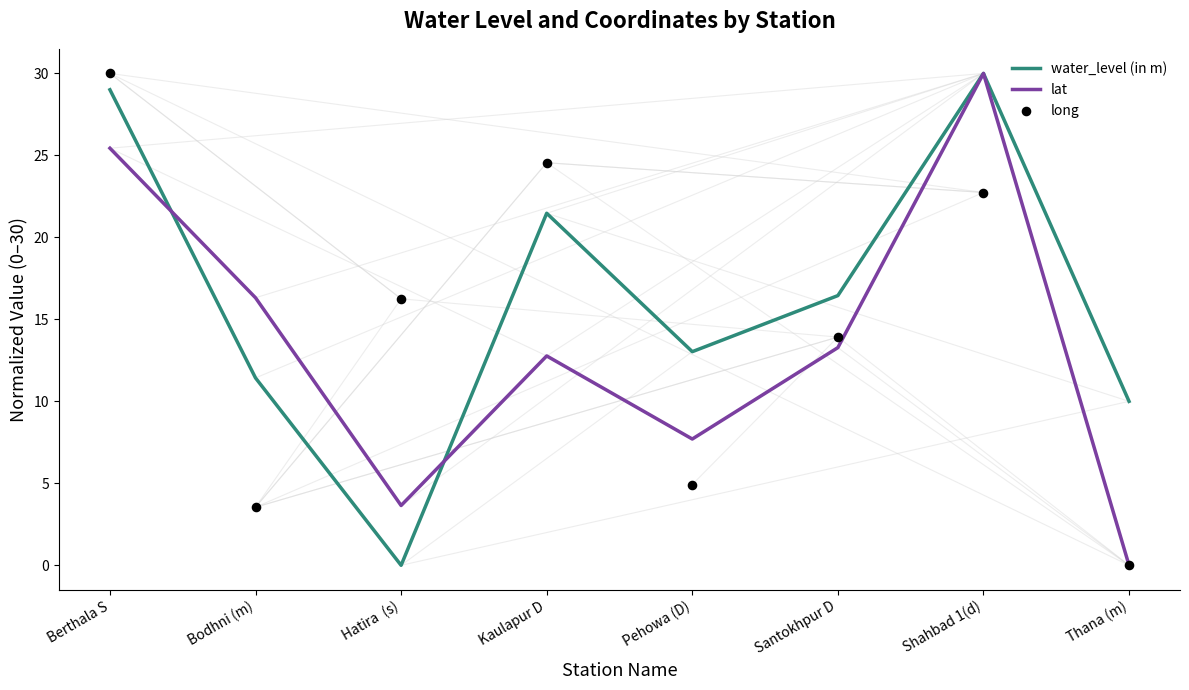

Which series contains the lowest Y value?

water_level (in m)